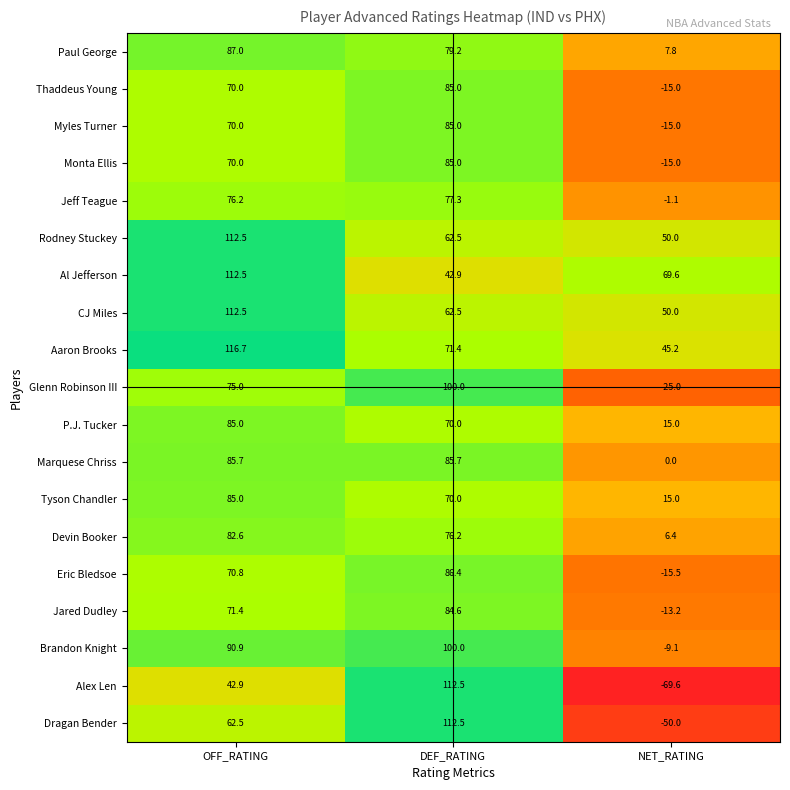

Which category has the lowest value across all series?

NET_RATING